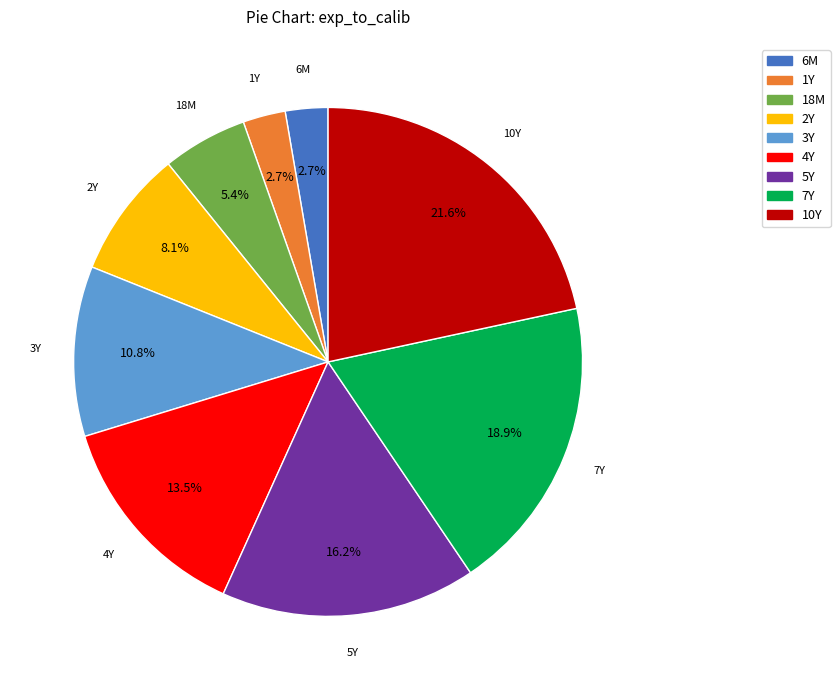

Which category has the biggest portion of the pie?

10Y